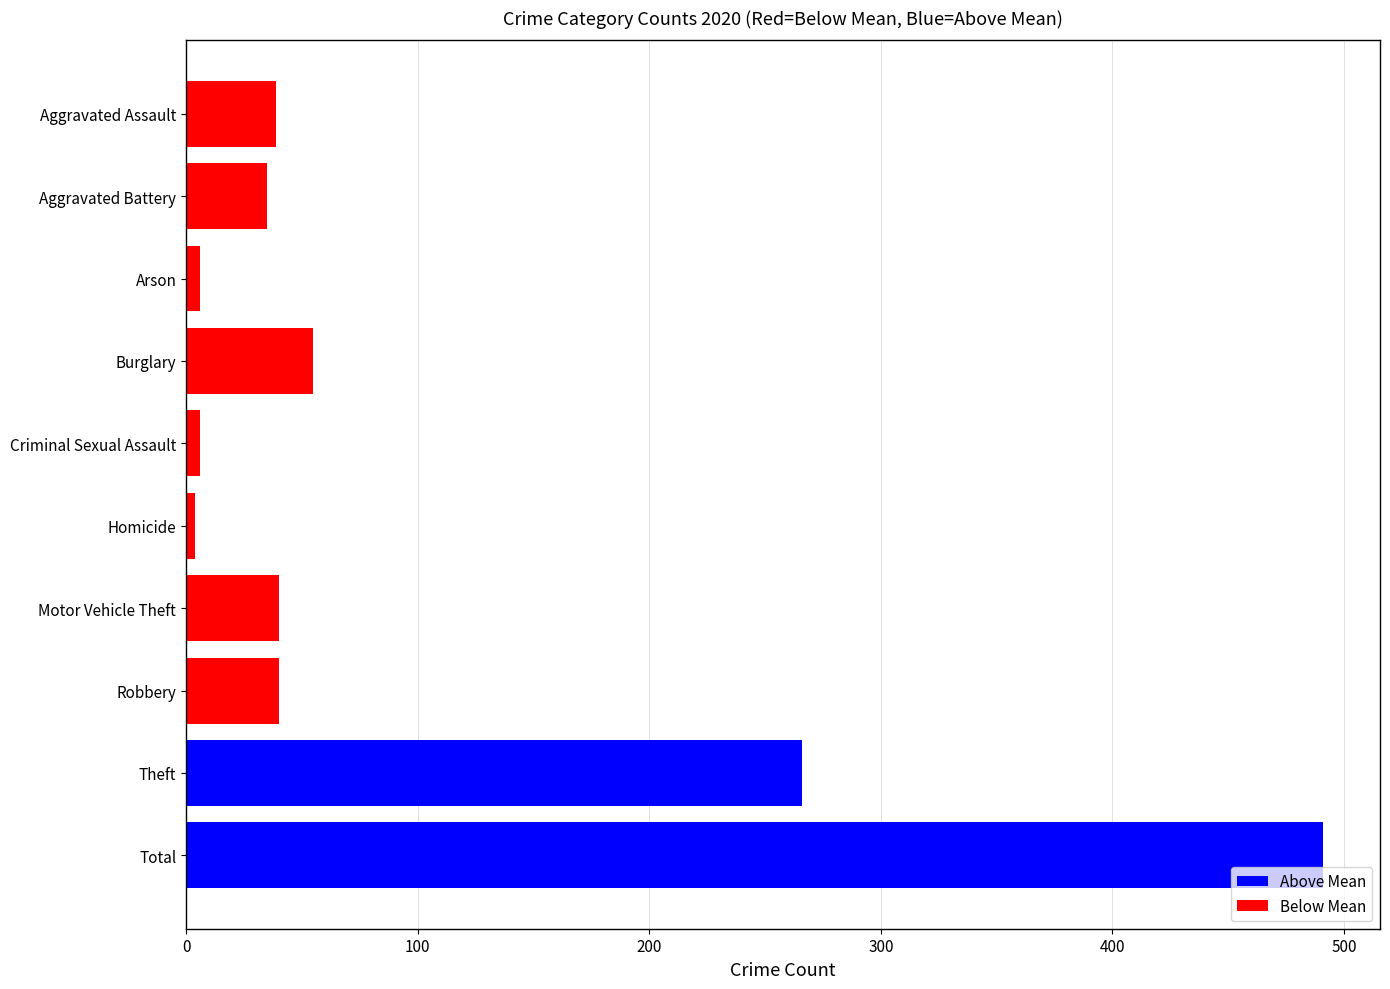

What is the sum of the values at Burglary and Aggravated Assault?

94